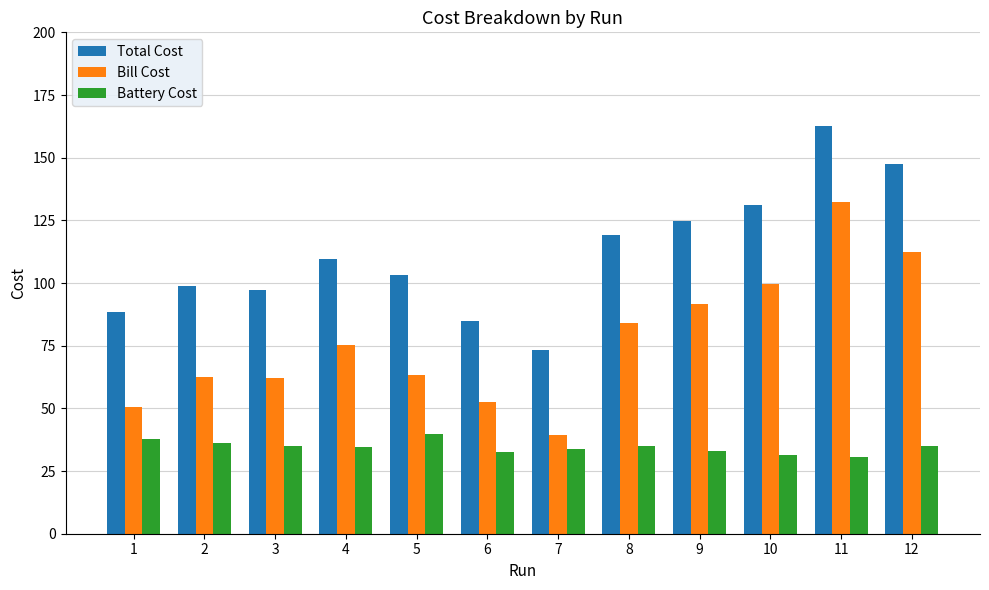

What is the total value across all series at 1?

177.0